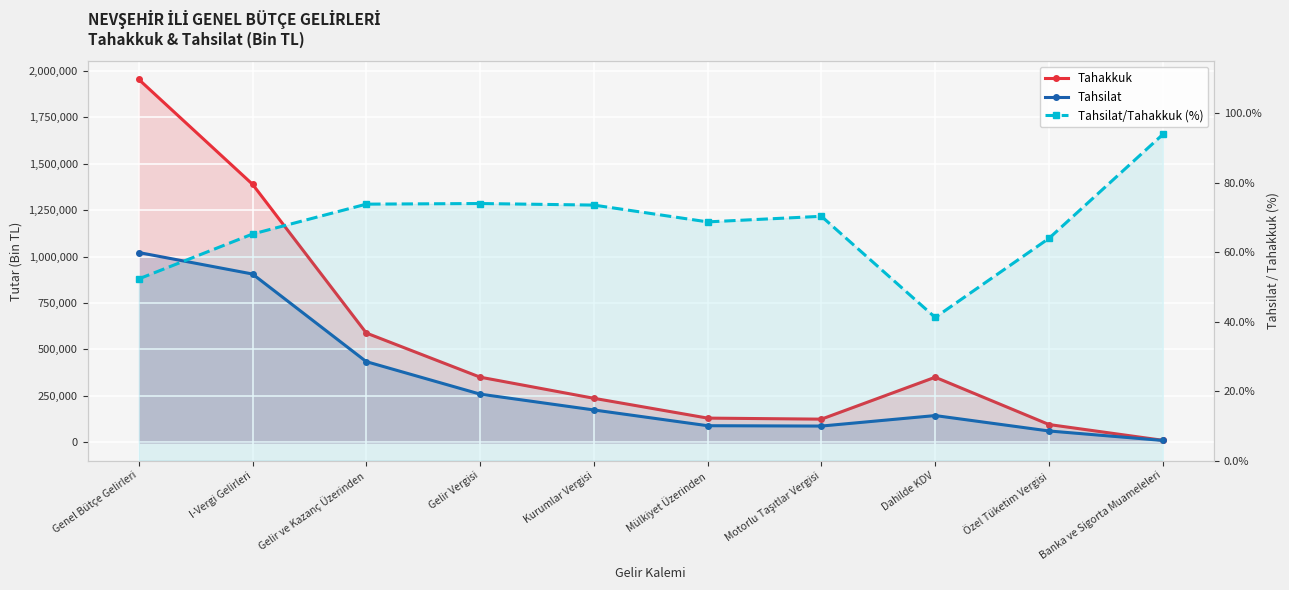

True or false: Tahsilat/Tahakkuk (%) has a value of 65.2 at I-Vergi Gelirleri.

True